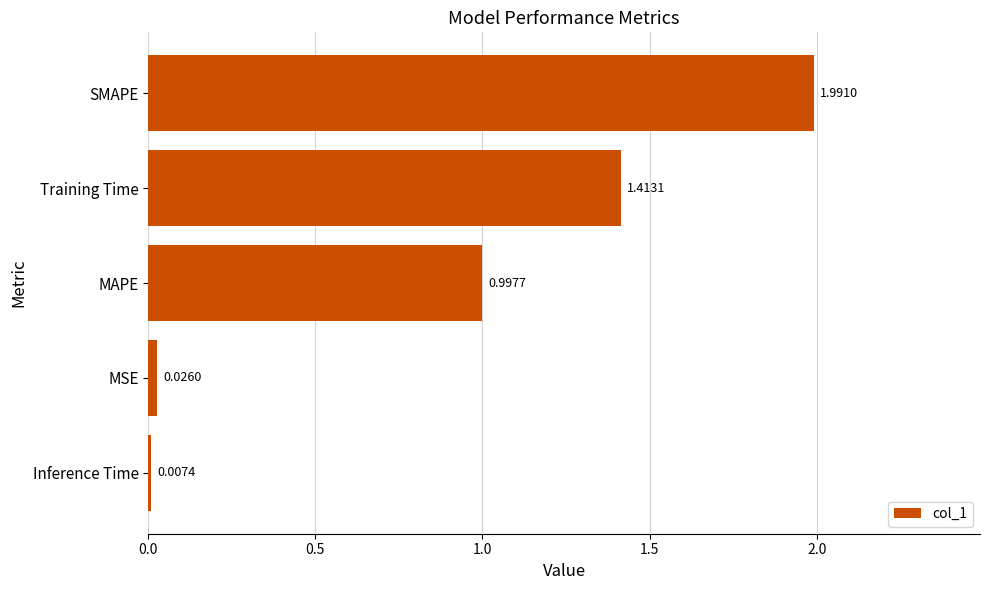

What is the sum of all values?

4.4